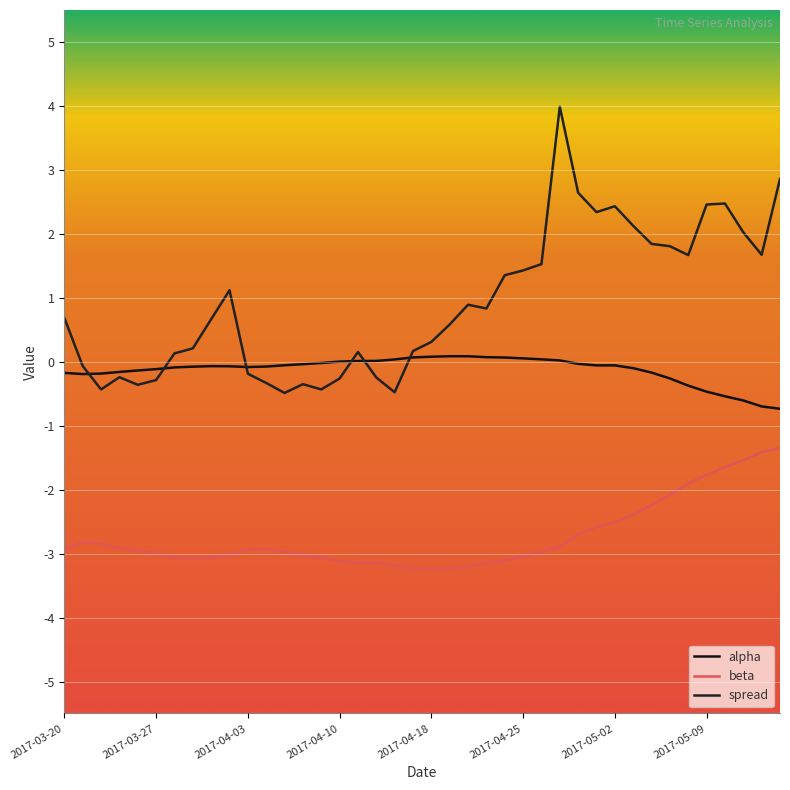

Which category has the highest value in the alpha series?

21